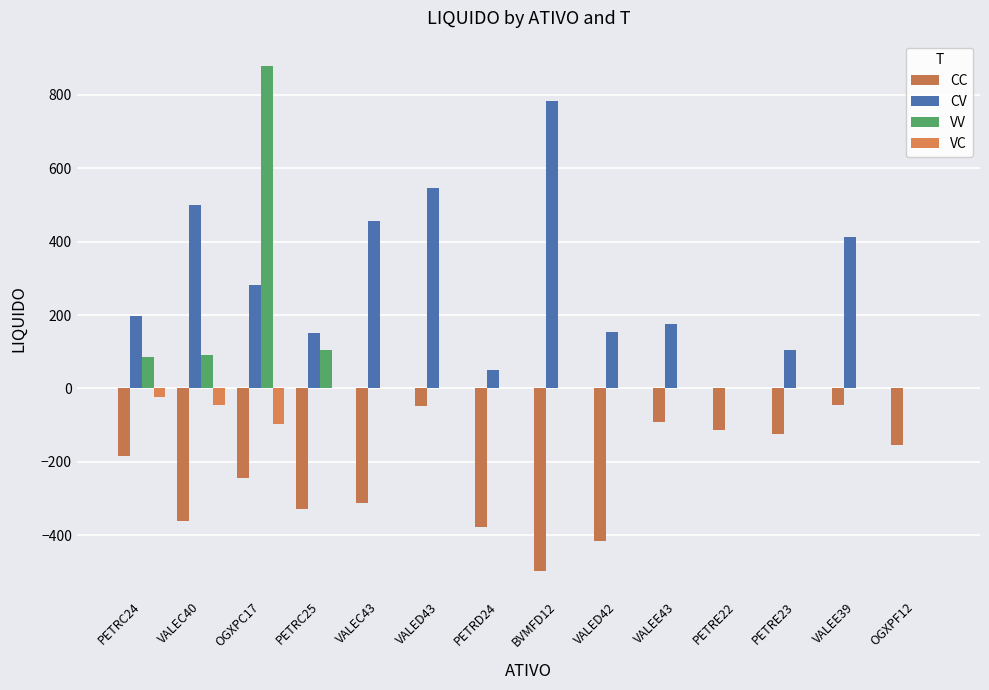

How many distinct data groups are displayed?

4